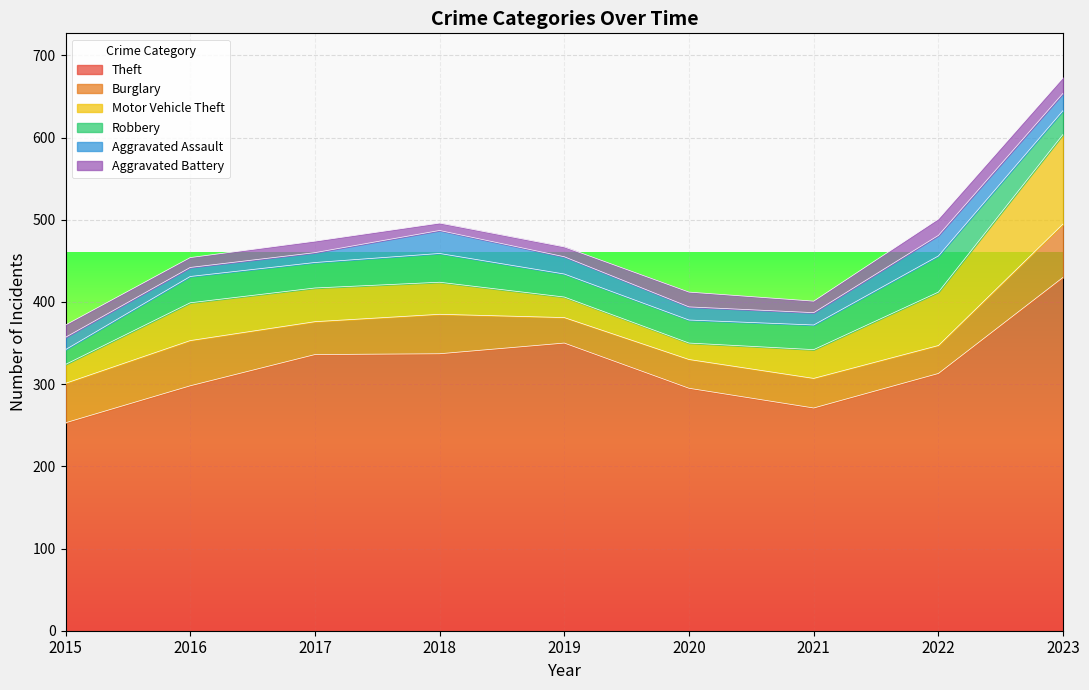

What is the total value across all series at 2015?

372